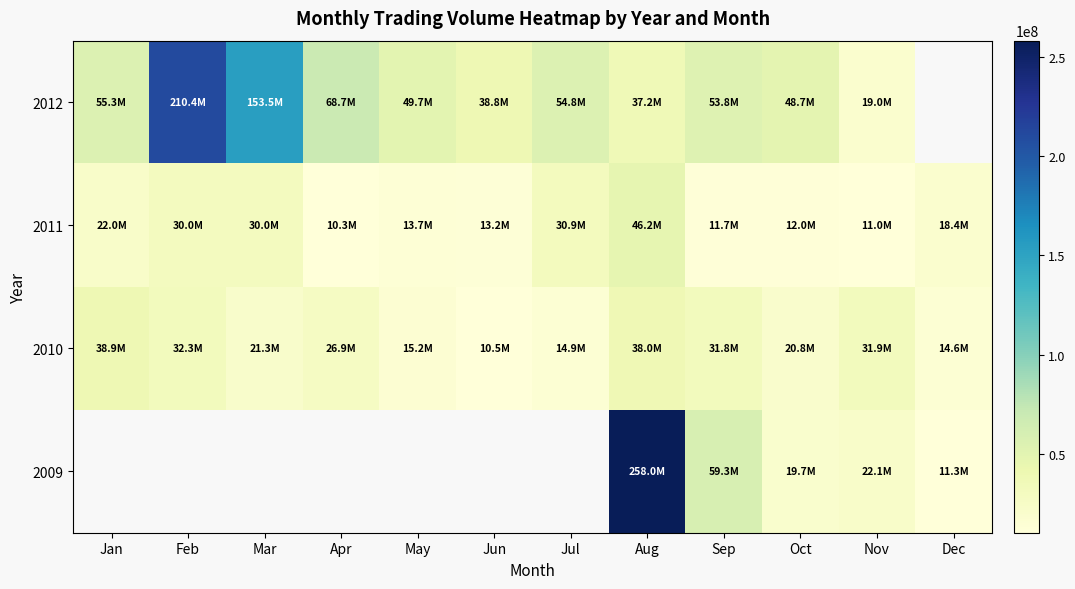

List the series in order of their overall mean, lowest first.

2011, 2012, 2009, 2010